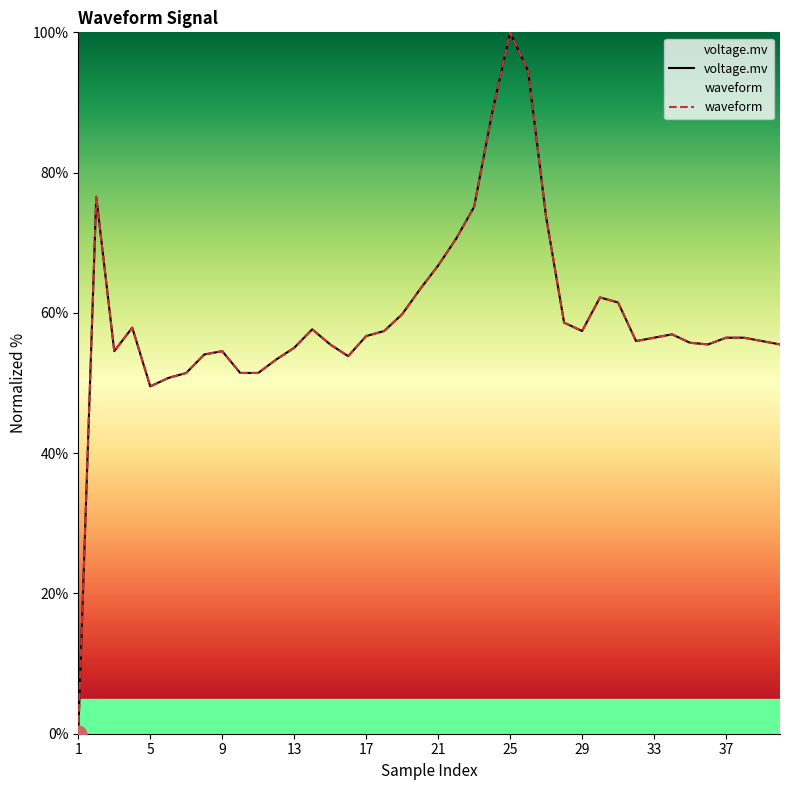

How many categories are shown in the chart?

40